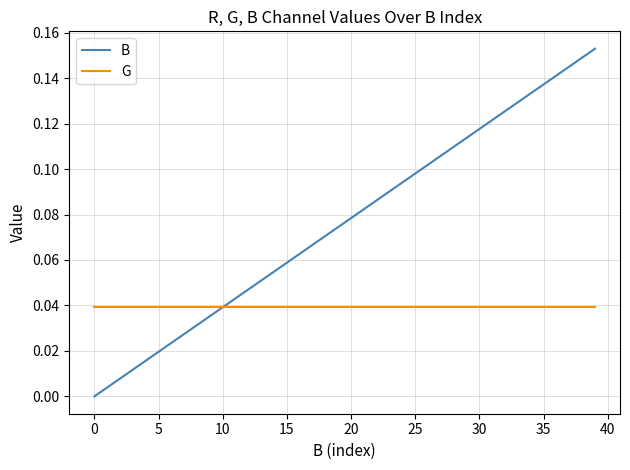

Which series has the largest total across all categories?

B